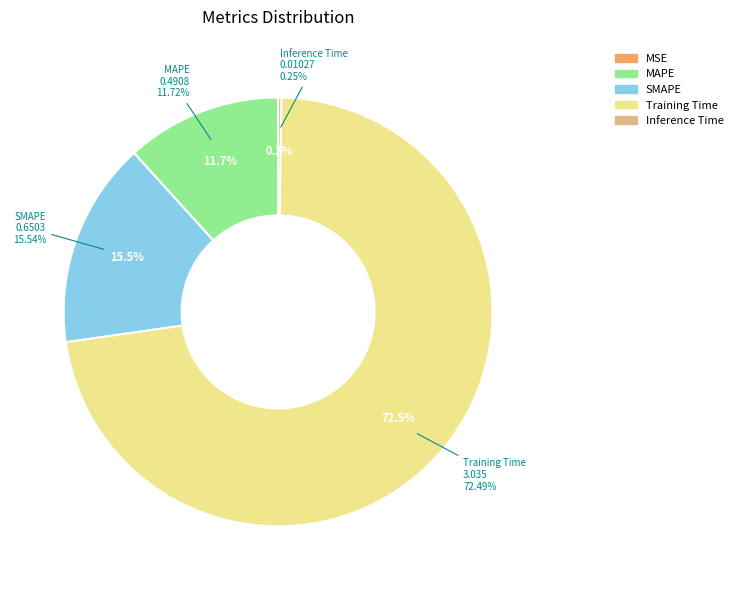

Which category has the smallest portion of the pie?

MSE